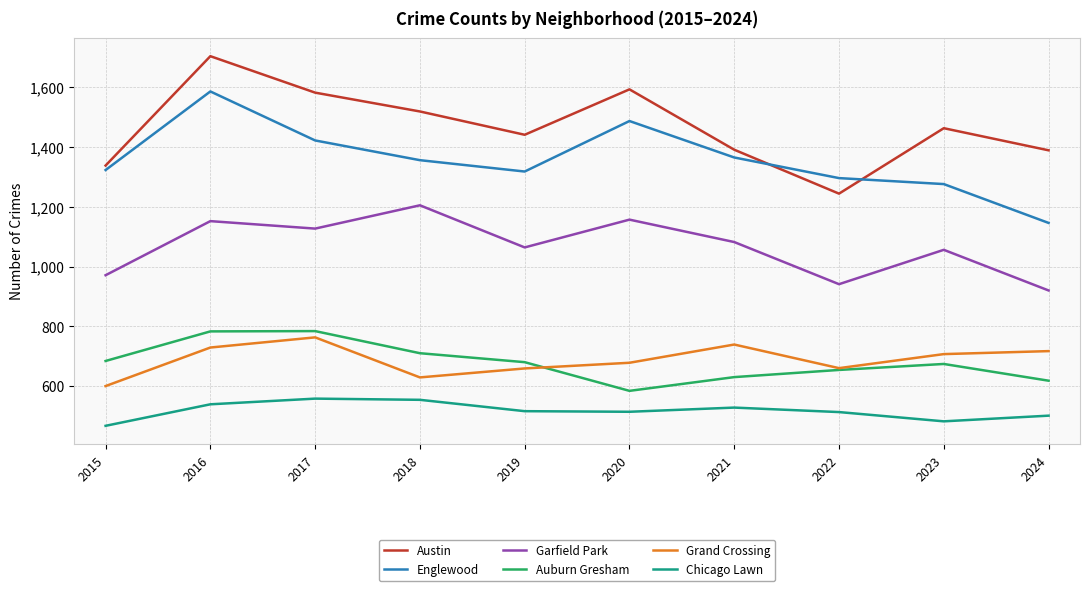

How many interior local peaks does the Chicago Lawn series have?

2